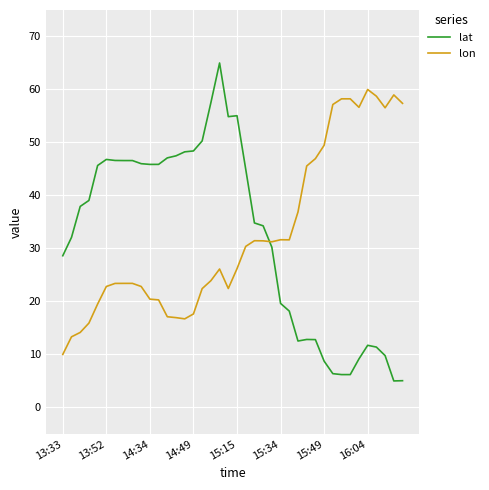

What is the difference between the maximum and minimum values in the lon series?

50.0